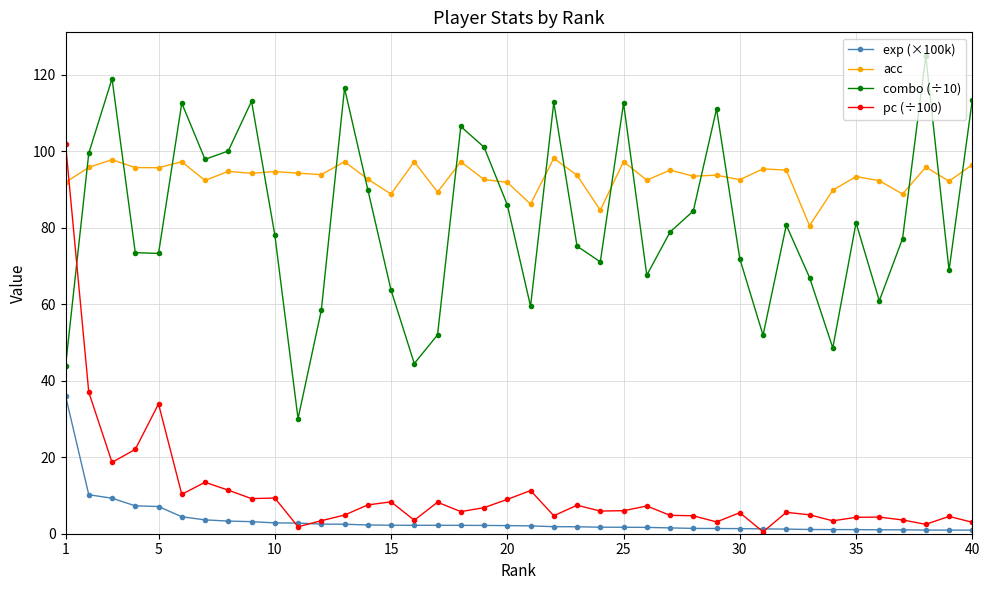

True or false: pc (÷100) has more than 2 interior local peaks.

True